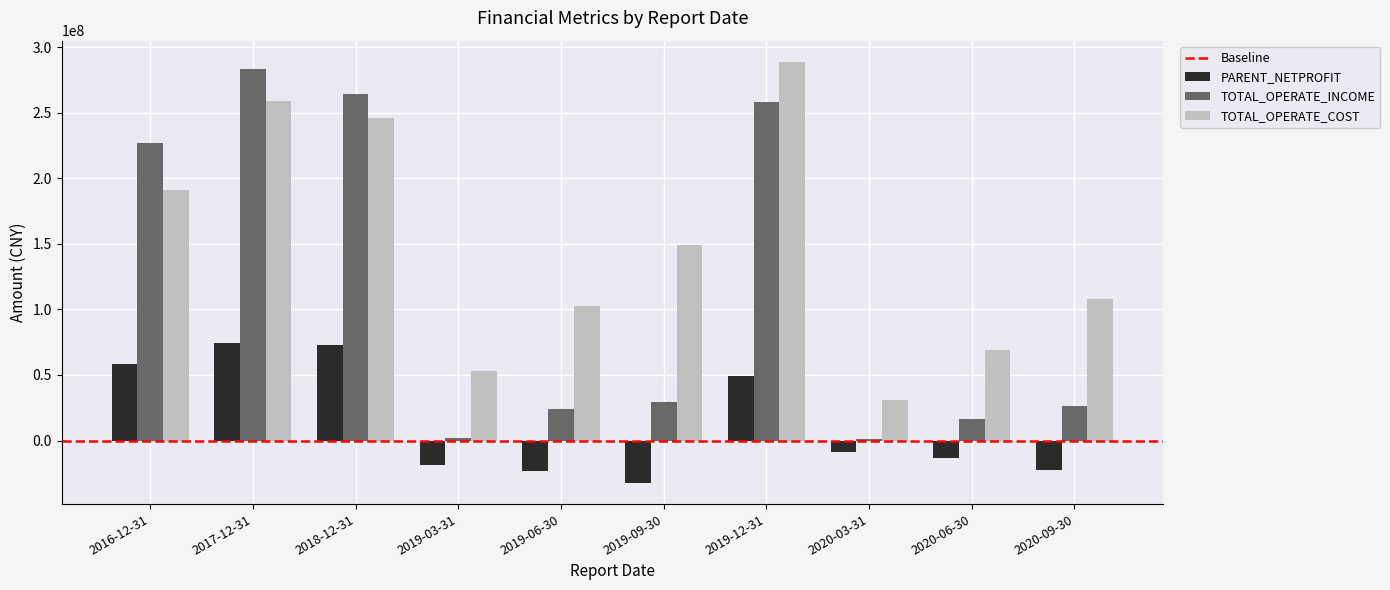

What is the label of the 4th bar from the right?

2019-12-31